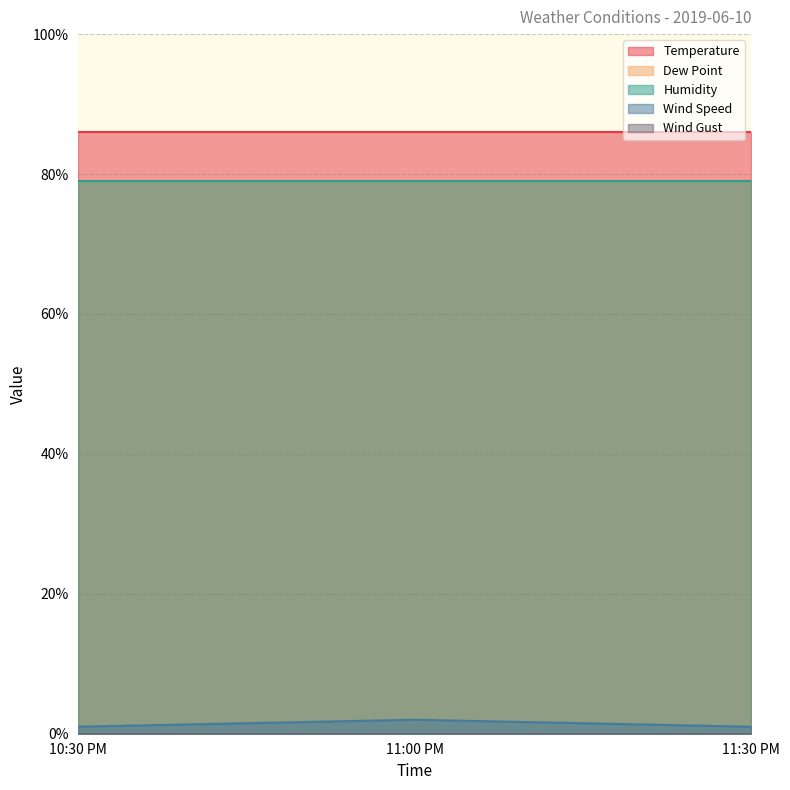

How many Wind Speed values are between 1 and 2?

3